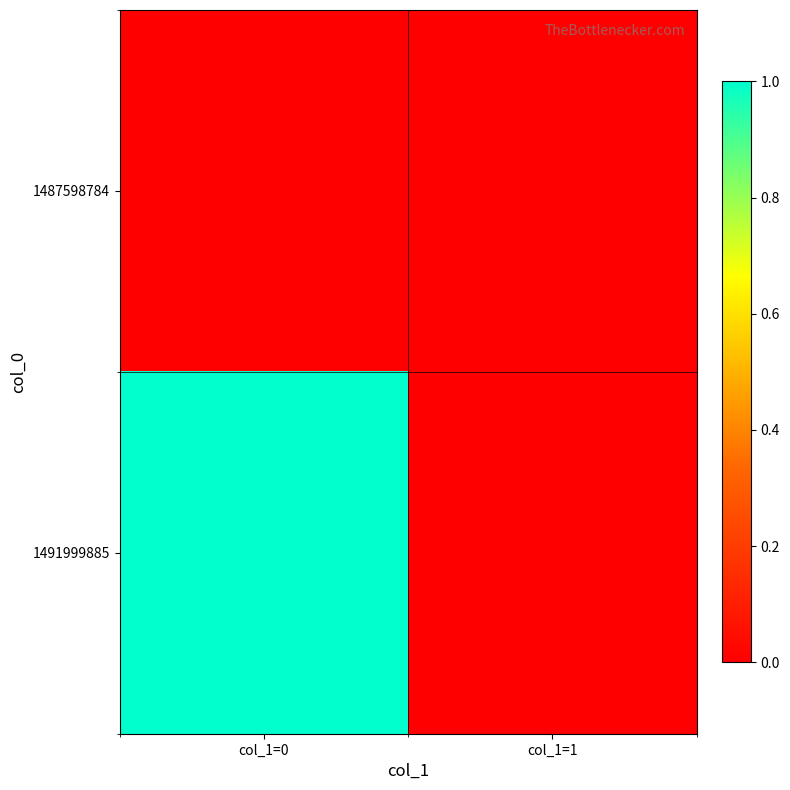

How many distinct data groups are displayed?

2